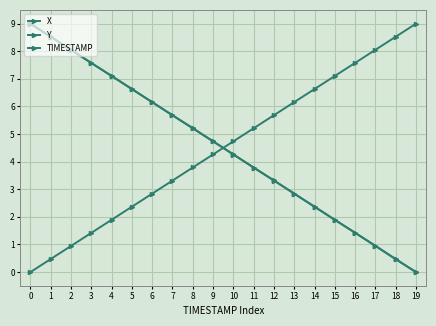

How many lines are shown in the chart?

3